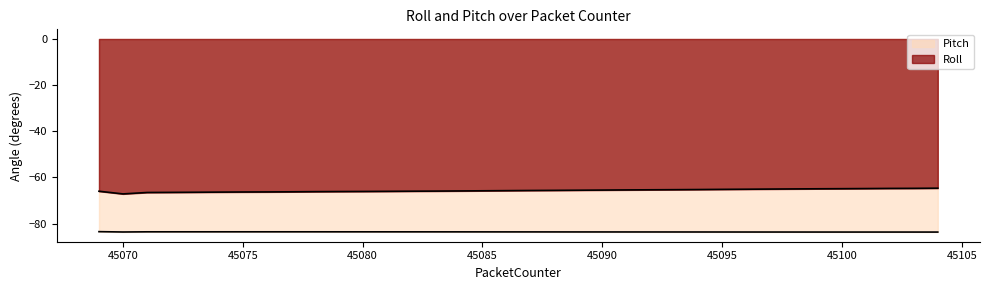

What is the sum of the Pitch values at 45087 and 45088?

-167.3